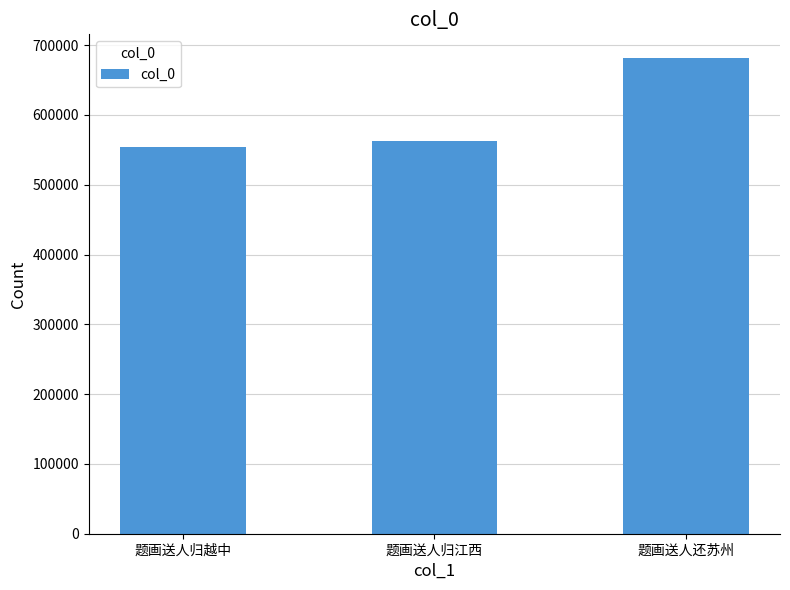

What is the smallest value displayed?

553360